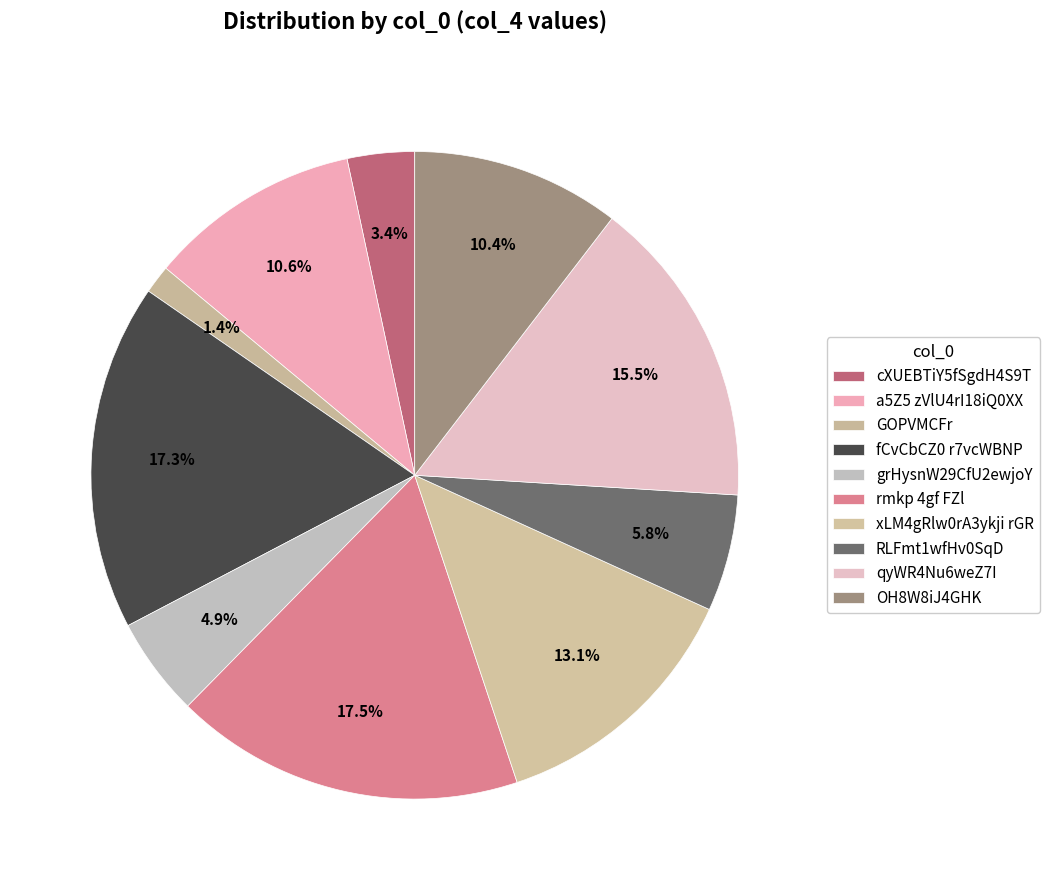

How many slices are in this pie chart?

10